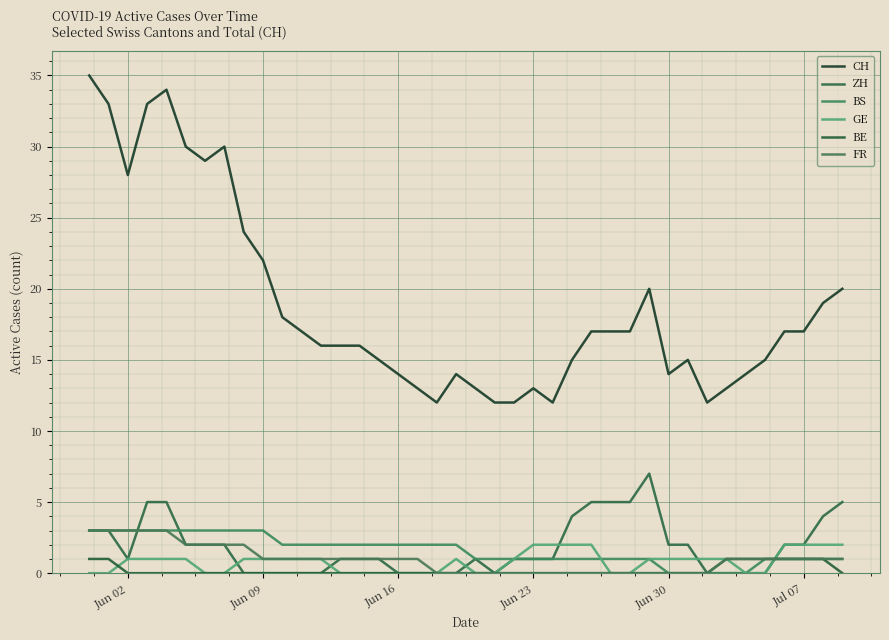

Is this an area chart (filled region under the line)?

No